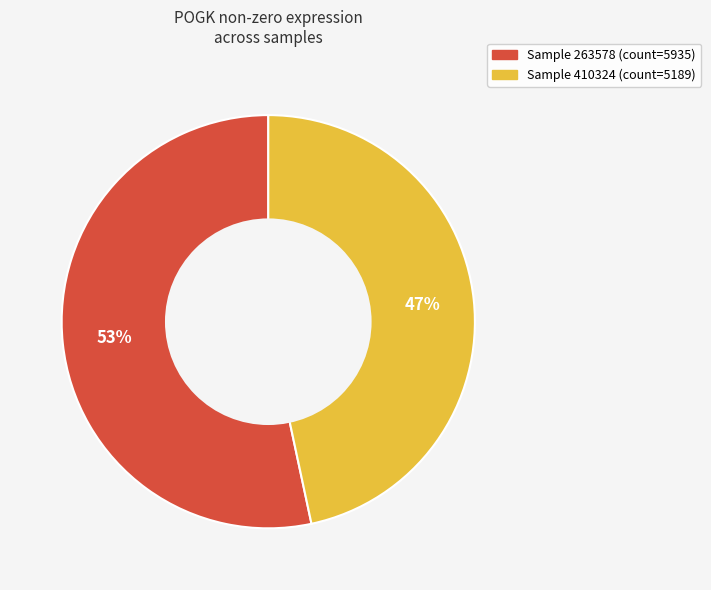

To the nearest percent, what is the average slice percentage?

50%